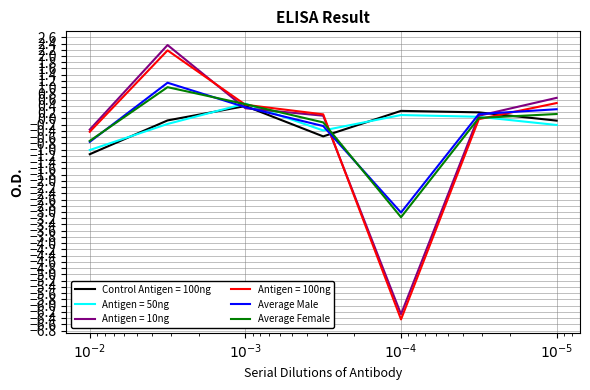

Is this an area chart (filled region under the line)?

No